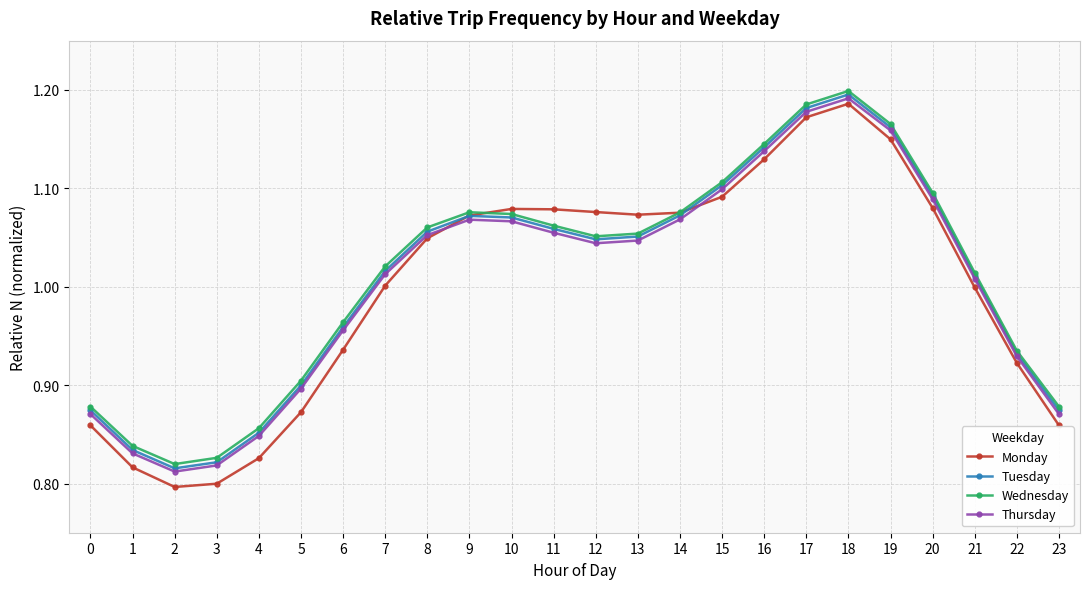

True or false: Thursday and Wednesday cross at least once.

False